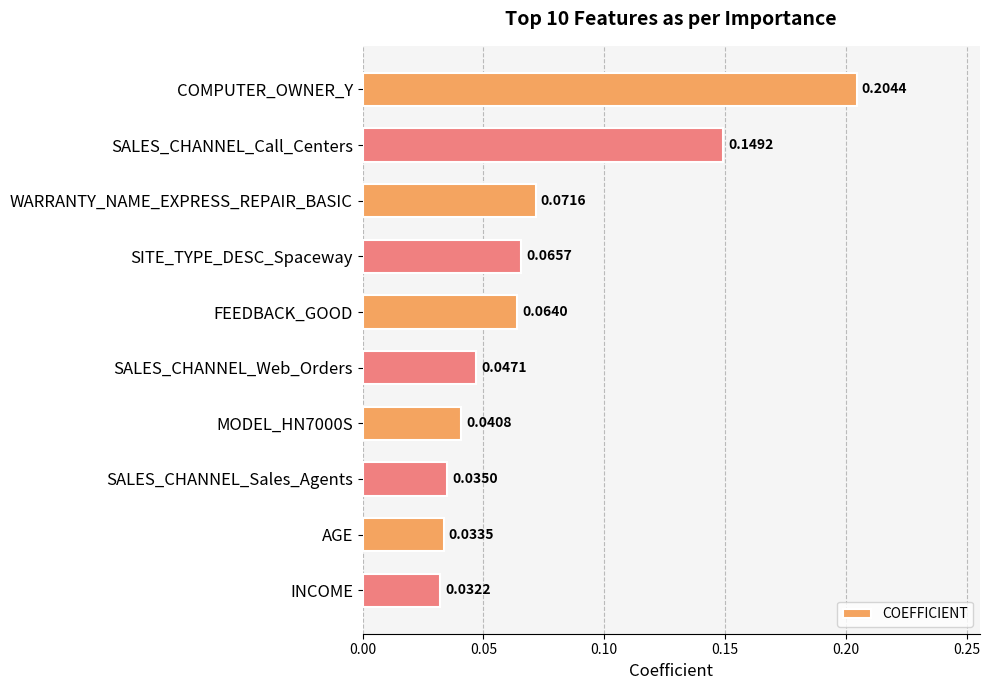

Which has a higher value, WARRANTY_NAME_EXPRESS_REPAIR_BASIC or SITE_TYPE_DESC_Spaceway?

WARRANTY_NAME_EXPRESS_REPAIR_BASIC